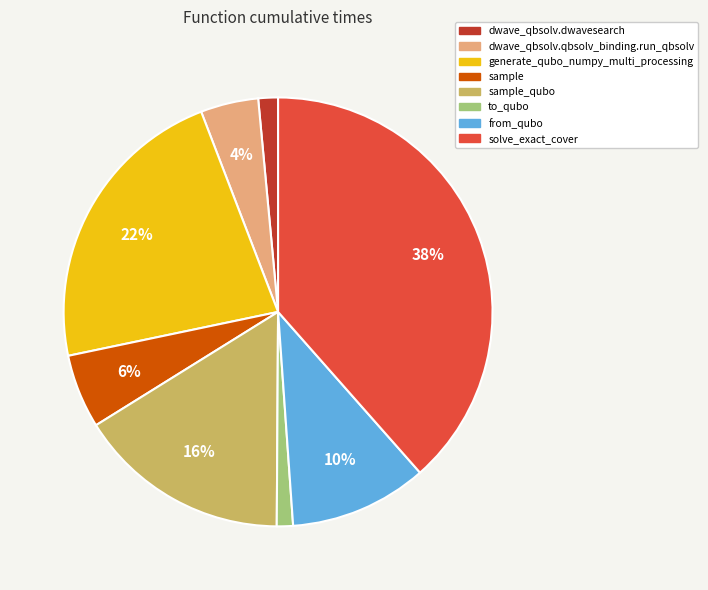

Is it true that sample is 6% of the pie?

True